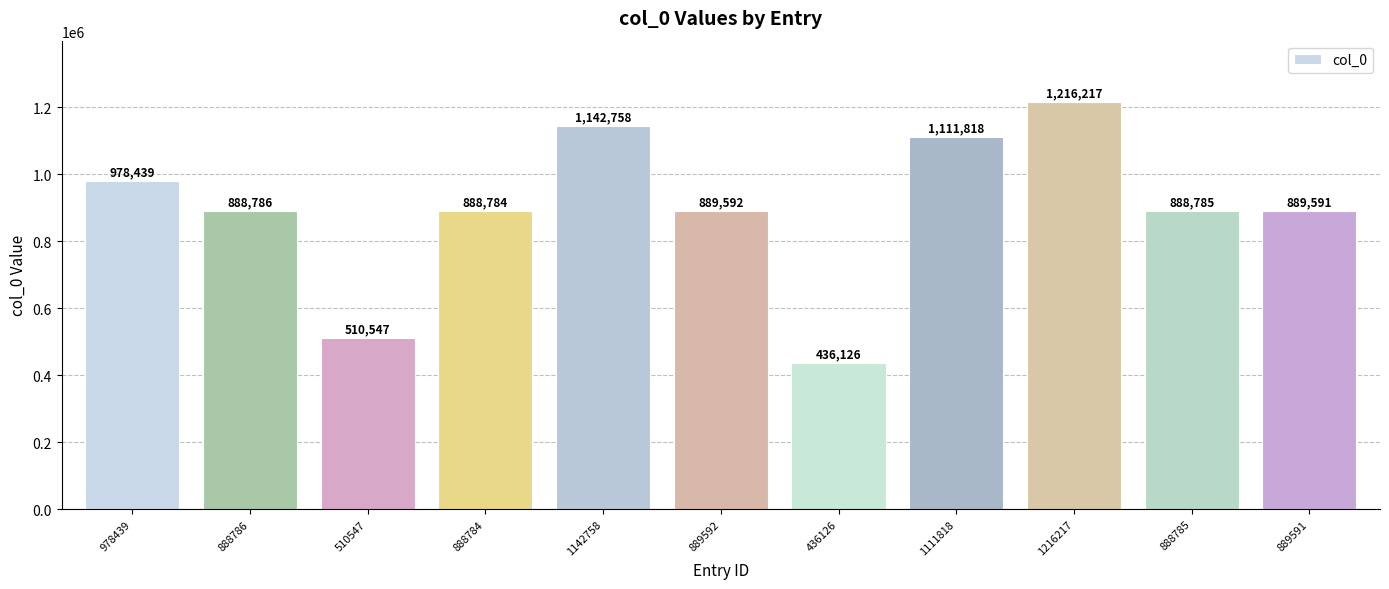

What is the minimum value shown in the chart?

436126